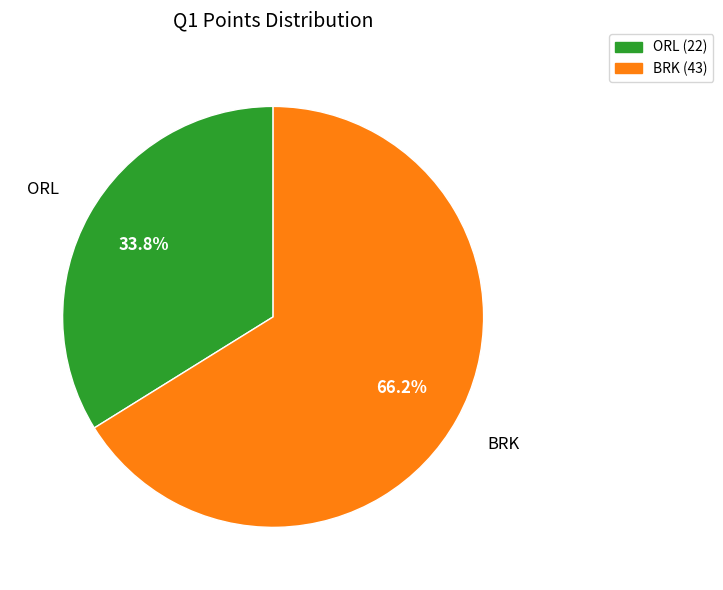

Which category accounts for the majority?

BRK